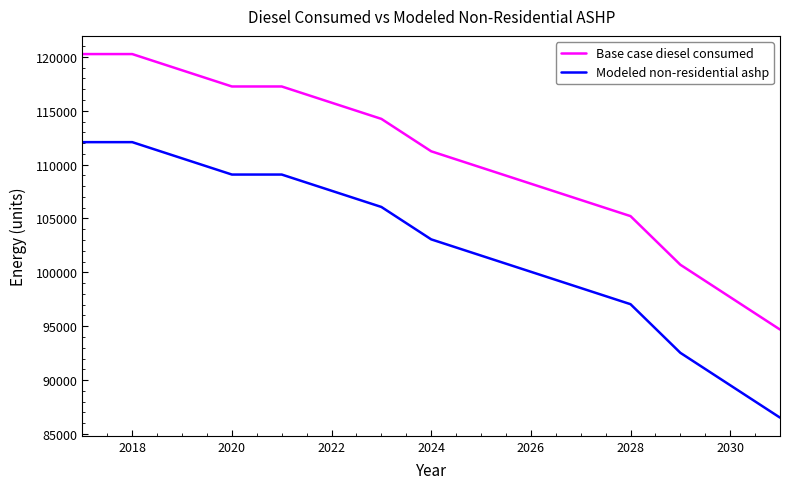

What is the difference between the second highest and minimum values in the Modeled non-residential ashp series?

25577.8